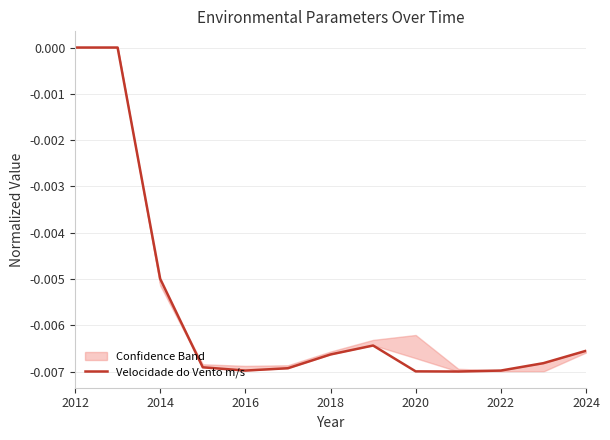

The value of Velocidade do Vento m/s at 2012 is 0.0. True or false?

True